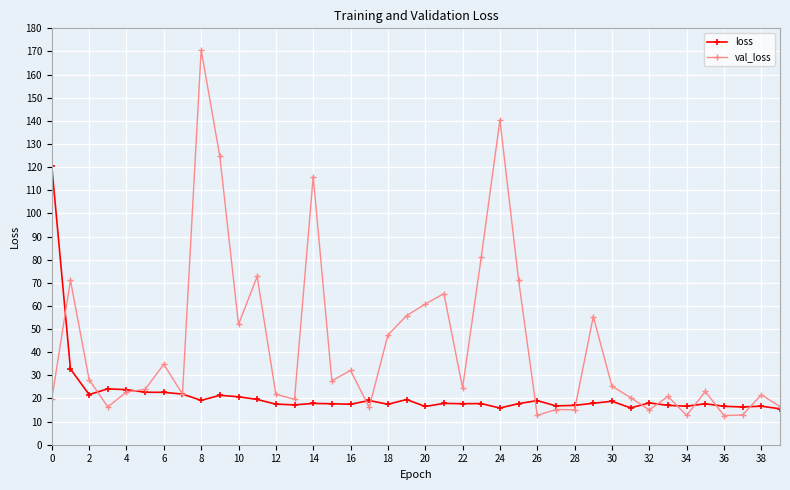

At how many categories does at least one series exceed 72?

7